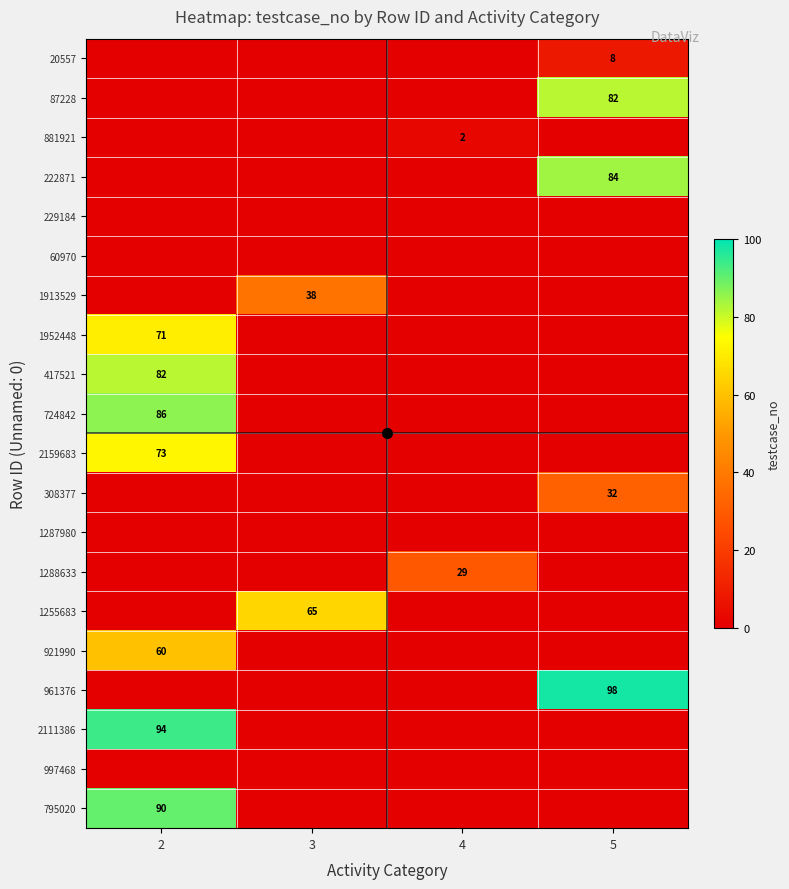

True or false: 308377 has a value of 32 at 5.

True